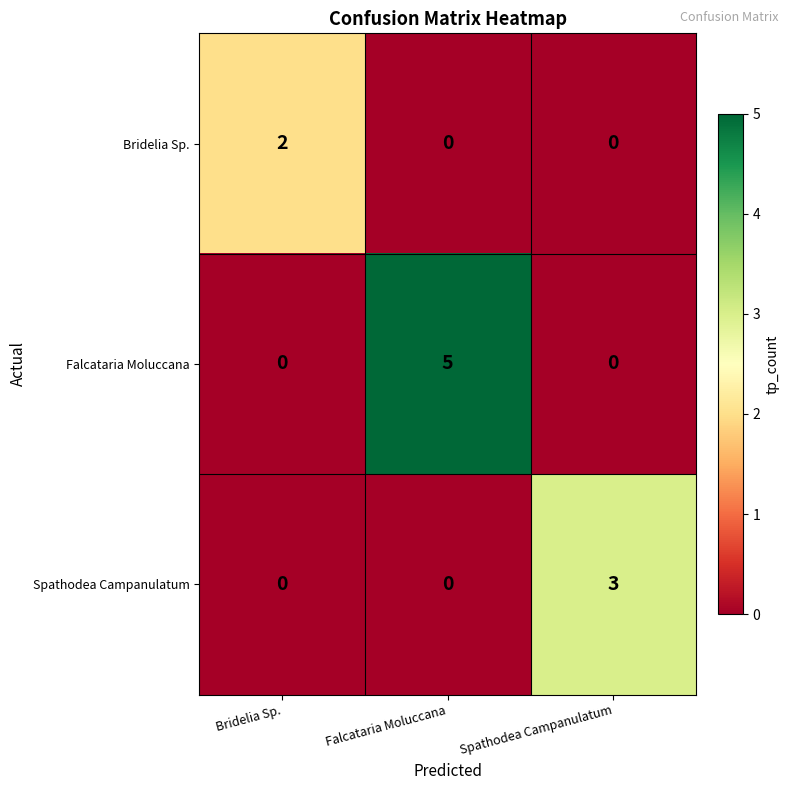

How many series are shown in this chart?

3